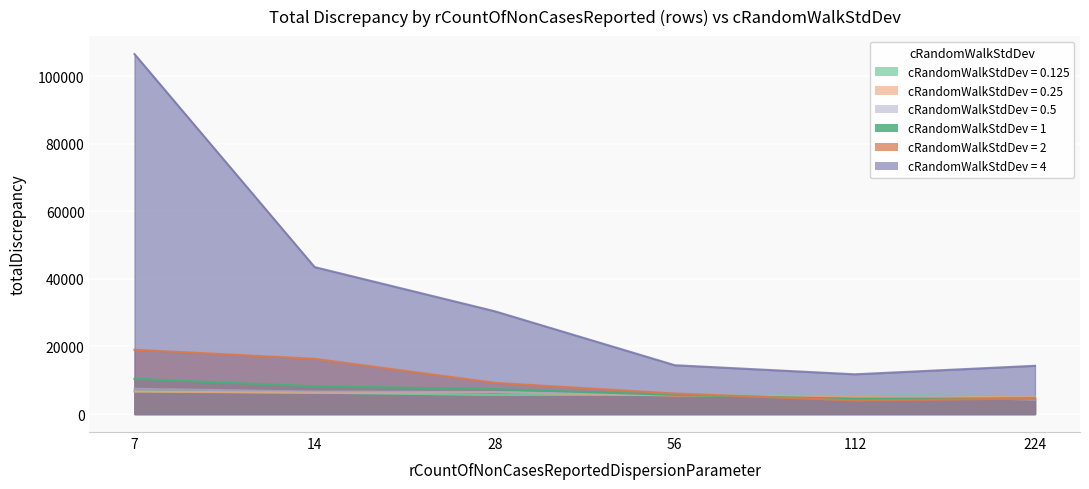

What is the difference between the 0.25 values at 7 and 28?

225.8